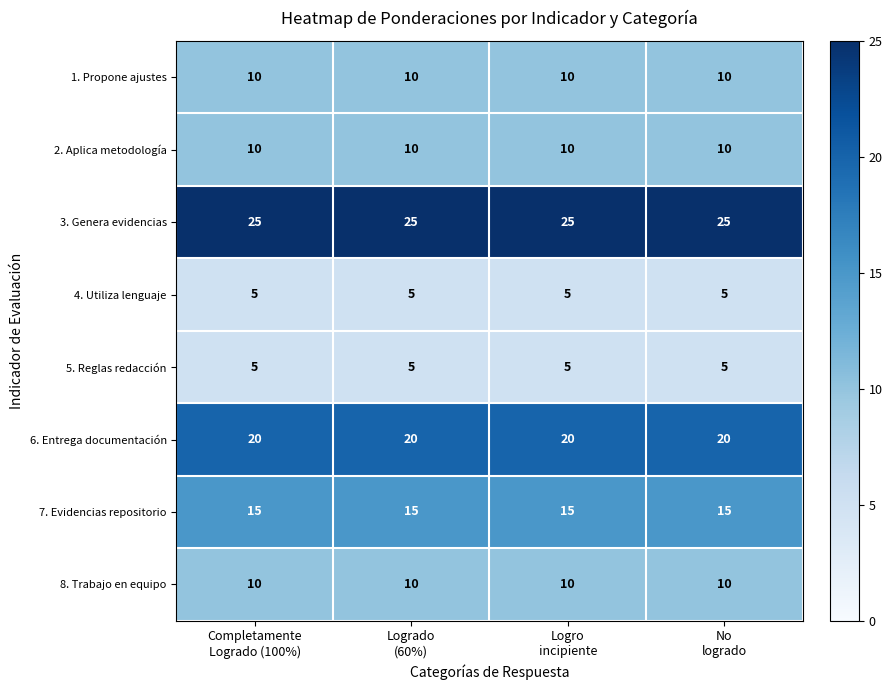

What is the average value of the 3. Genera evidencias series?

25